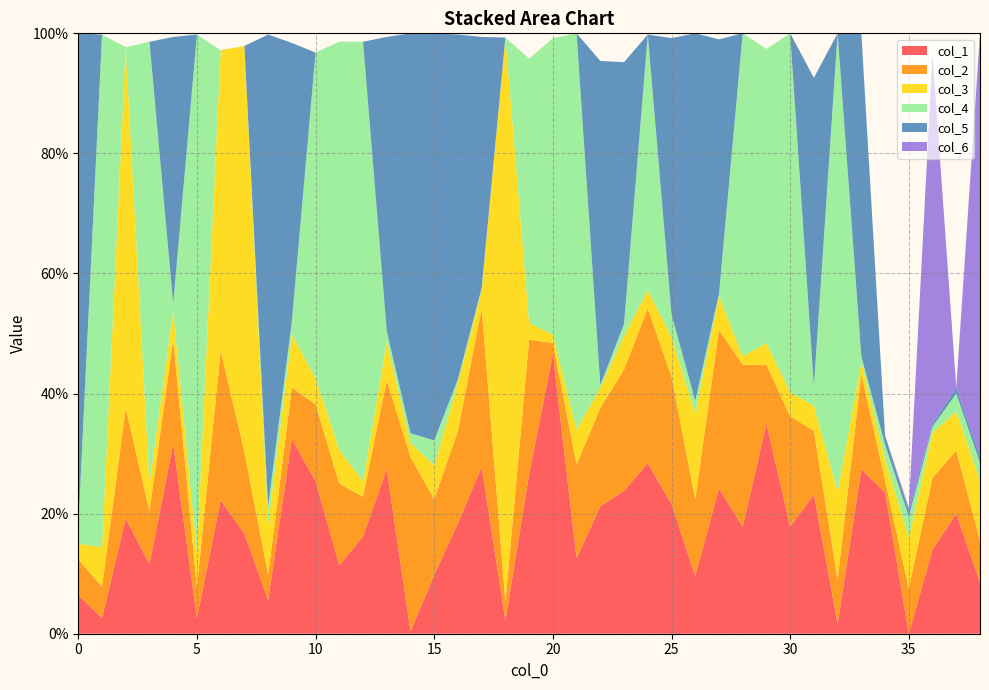

Reading right to left, list all the values displayed in this chart.

col_1: 0.1	0.2	0.1	0.0	0.2	0.3	0.0	0.2	0.2	0.3	0.2	0.2	0.1	0.2	0.3	0.2	0.2	0.1	0.5	0.3	0.0	0.3	0.2	0.1	0.0	0.3	0.2	0.1	0.3	0.3	0.1	0.2	0.2	0.0	0.3	0.1	0.2	0.0	0.1
col_2: 0.1	0.1	0.1	0.1	0.0	0.2	0.1	0.1	0.2	0.1	0.3	0.3	0.1	0.2	0.3	0.2	0.2	0.2	0.0	0.2	0.0	0.3	0.2	0.1	0.3	0.1	0.1	0.1	0.1	0.1	0.0	0.1	0.2	0.1	0.2	0.1	0.2	0.1	0.1
col_3: 0.1	0.1	0.1	0.1	0.0	0.0	0.1	0.0	0.0	0.0	0.0	0.1	0.1	0.1	0.0	0.1	0.0	0.1	0.0	0.0	0.9	0.0	0.1	0.1	0.0	0.1	0.0	0.1	0.0	0.1	0.1	0.7	0.5	0.1	0.0	0.0	0.6	0.1	0.0
col_4: 0.0	0.0	0.0	0.0	0.0	0.0	0.8	0.0	0.6	0.5	0.5	0.0	0.0	0.0	0.4	0.0	0.0	0.7	0.5	0.4	0.0	0.0	0.0	0.0	0.0	0.0	0.7	0.7	0.5	0.0	0.0	0.0	0.0	0.9	0.0	0.7	0.0	0.9	0.0
col_5: 0.0	0.0	0.0	0.0	0.0	0.5	0.0	0.5	0.0	0.0	0.0	0.4	0.6	0.5	0.0	0.4	0.5	0.0	0.0	0.0	0.0	0.4	0.6	0.7	0.7	0.5	0.0	0.0	0.0	0.5	0.8	0.0	0.0	0.0	0.4	0.0	0.0	0.0	0.8
col_6: 0.7	0.0	0.6	0.0	0.0	0.0	0.0	0.0	0.0	0.0	0.0	0.0	0.0	0.0	0.0	0.0	0.0	0.0	0.0	0.0	0.0	0.0	0.0	0.0	0.0	0.0	0.0	0.0	0.0	0.0	0.0	0.0	0.0	0.0	0.0	0.0	0.0	0.0	0.0